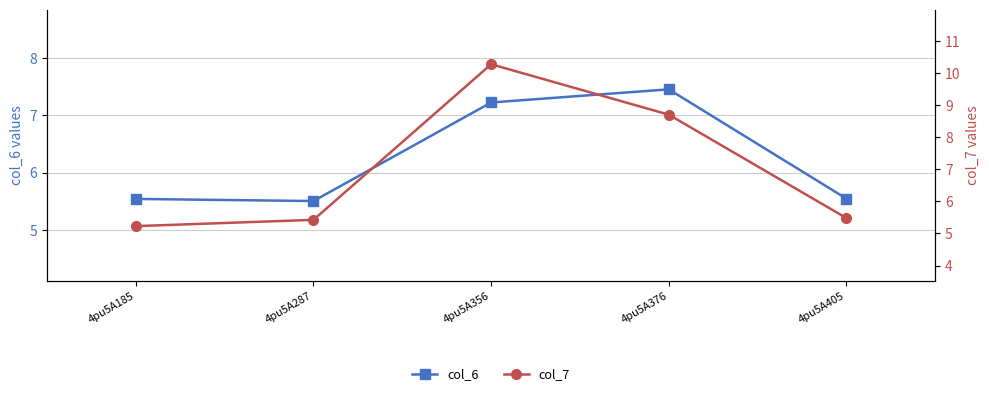

What is the difference between the second highest and minimum values in the col_6 series?

1.7